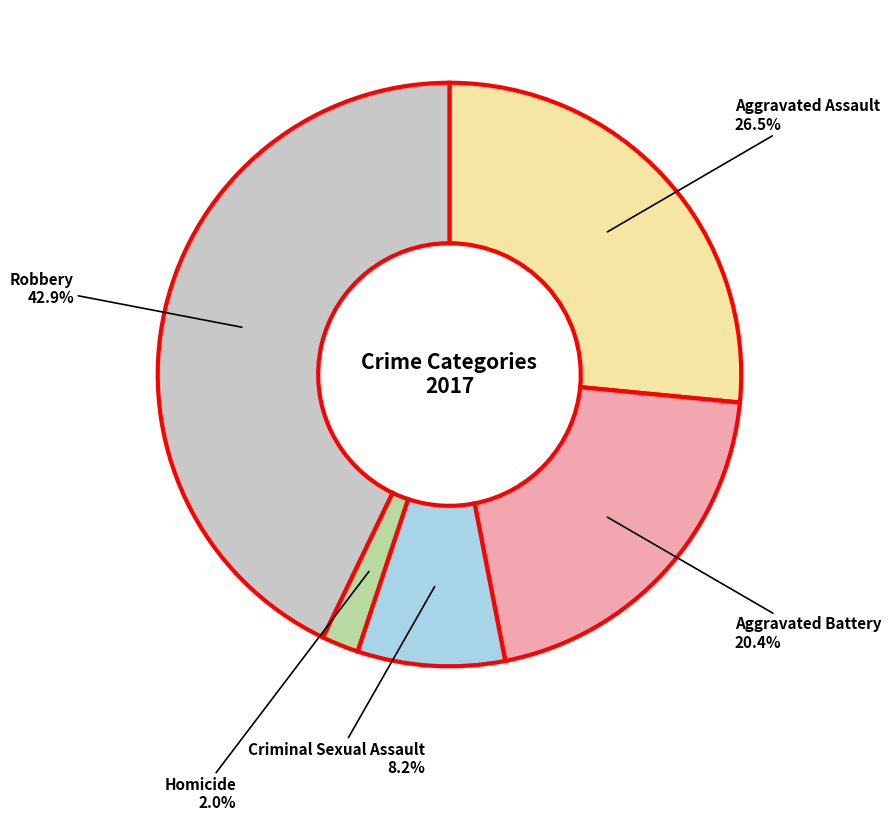

How many slices are in this pie chart?

5